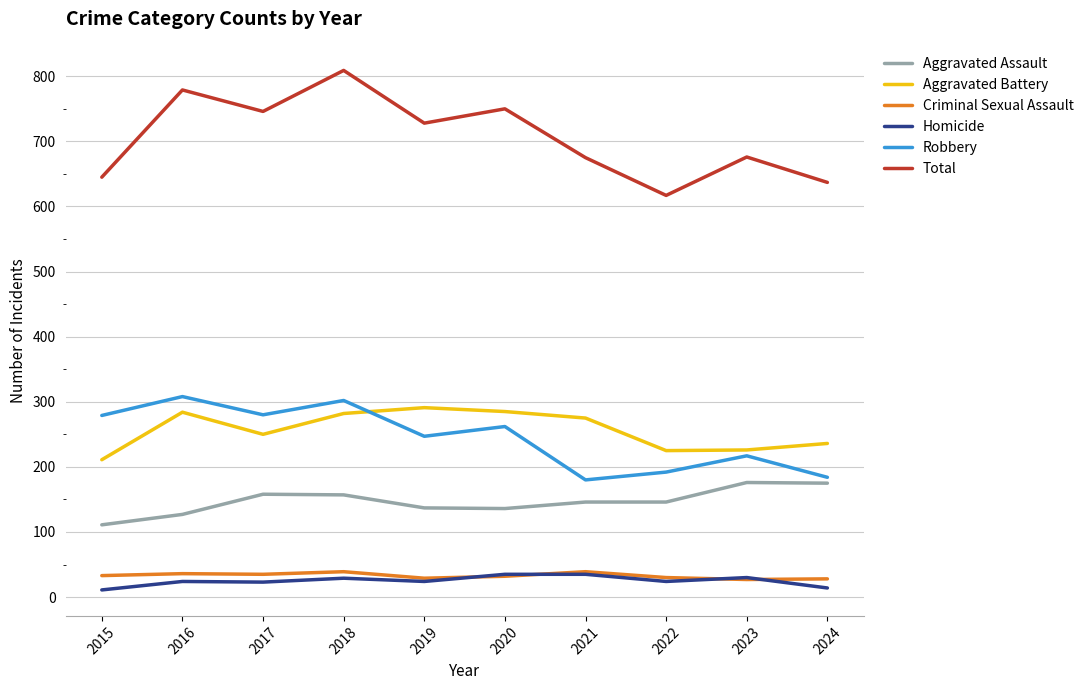

What is the minimum value for Robbery?

180